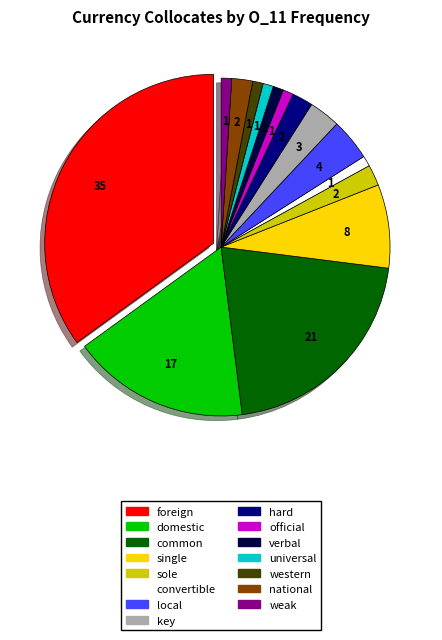

Is there a majority slice in this chart?

No